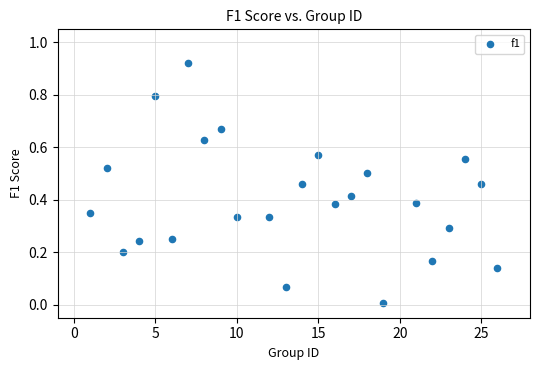

What is the range of X values (max minus min)?

25.0